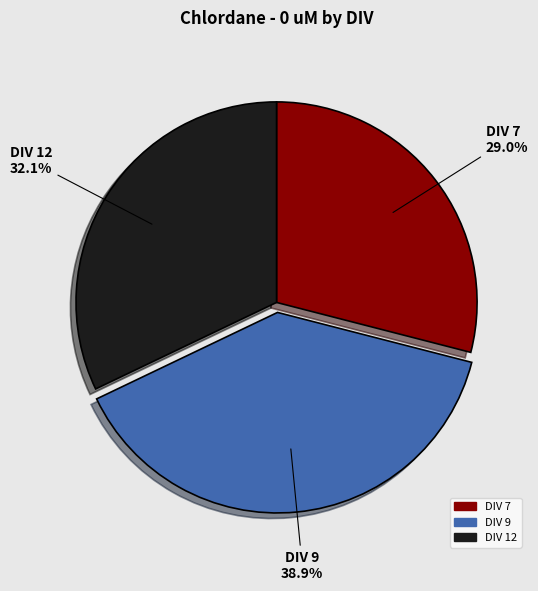

What percentage is the DIV 7 slice, to the nearest percent?

29%